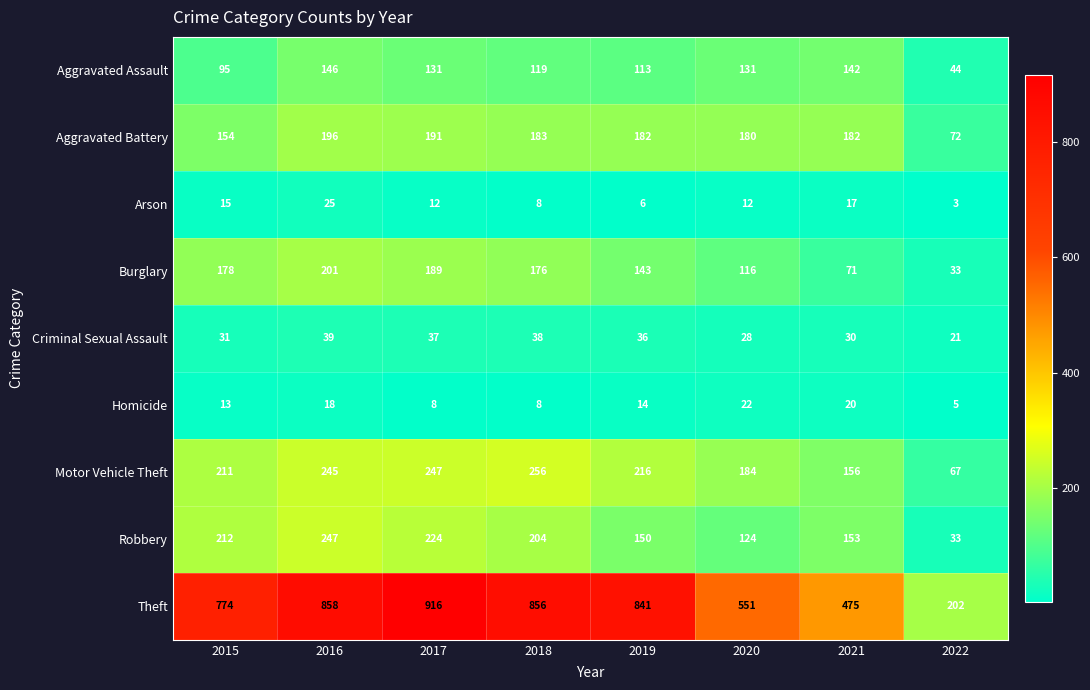

Rank the series by their maximum value, from lowest to highest.

Homicide, Arson, Criminal Sexual Assault, Aggravated Assault, Aggravated Battery, Burglary, Robbery, Motor Vehicle Theft, Theft